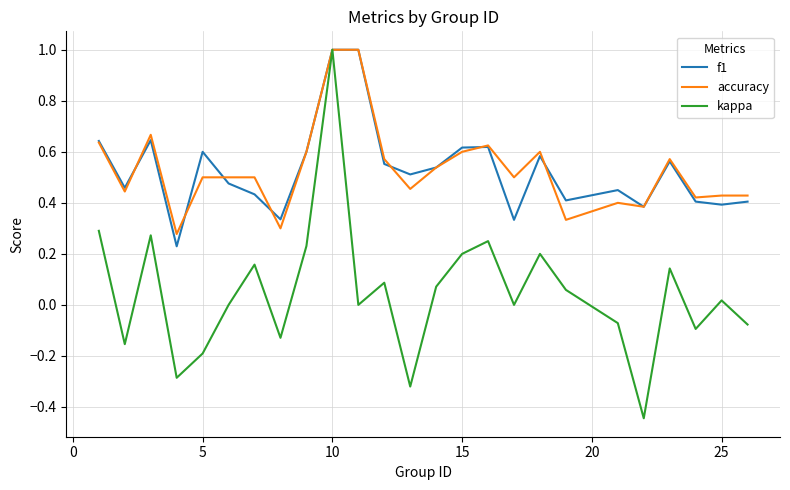

What is the greatest value displayed?

1.0